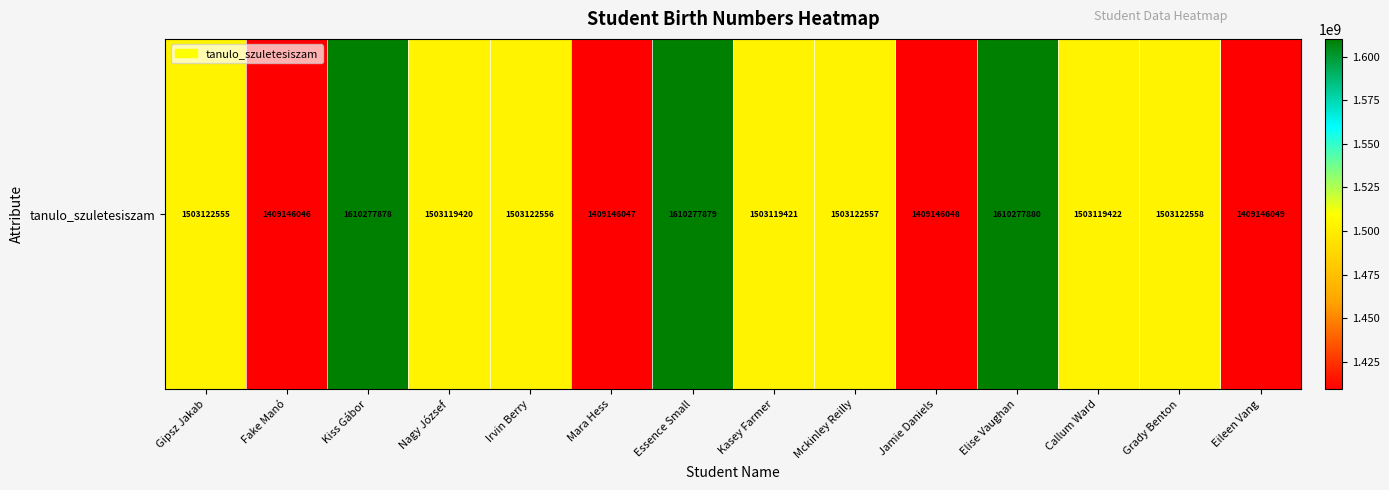

How many series are shown in this chart?

1